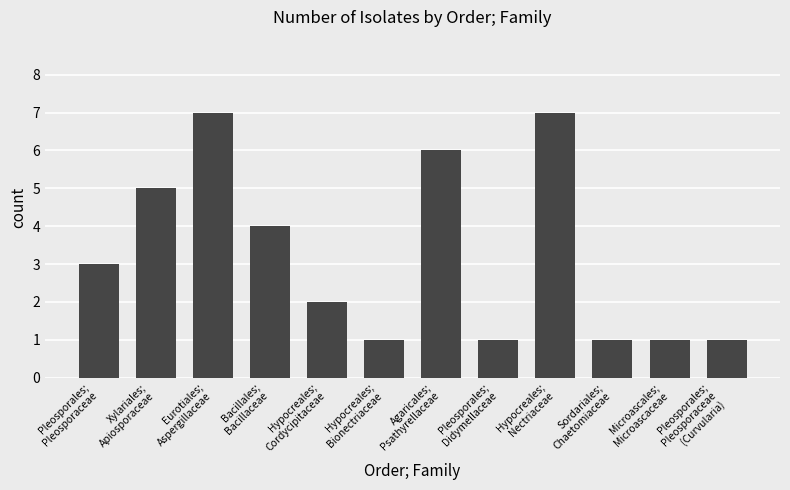

The value at Bacillales;
Bacillaceae is 6. True or false?

False